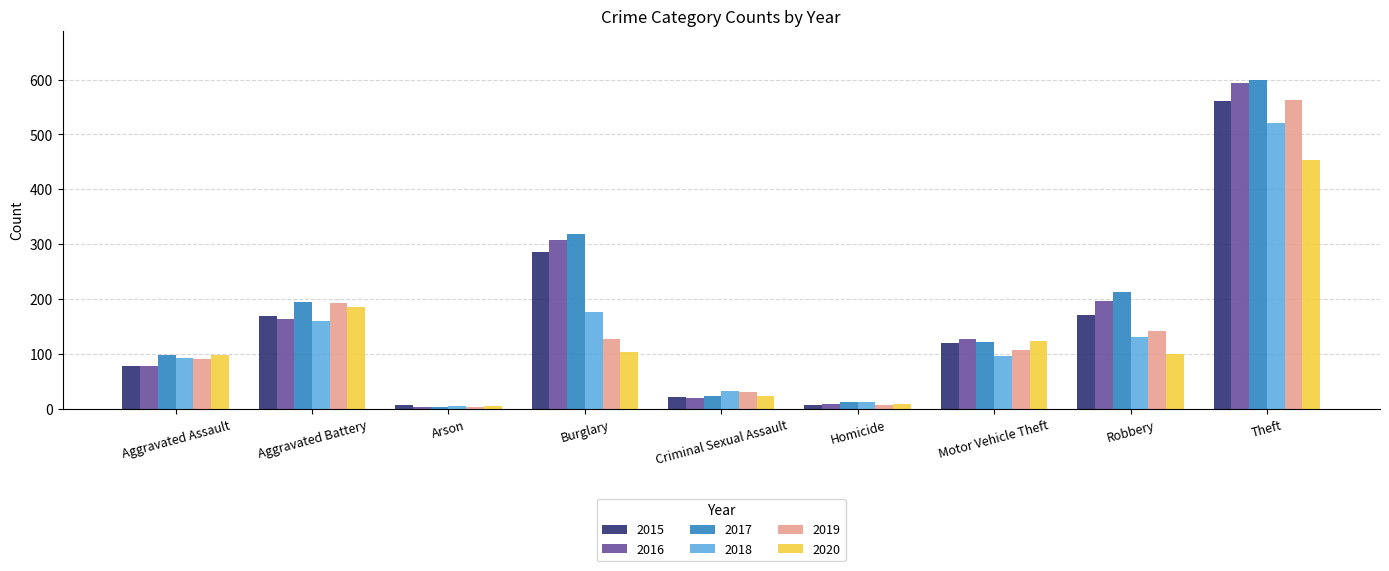

Which series has the largest range (max minus min)?

2017